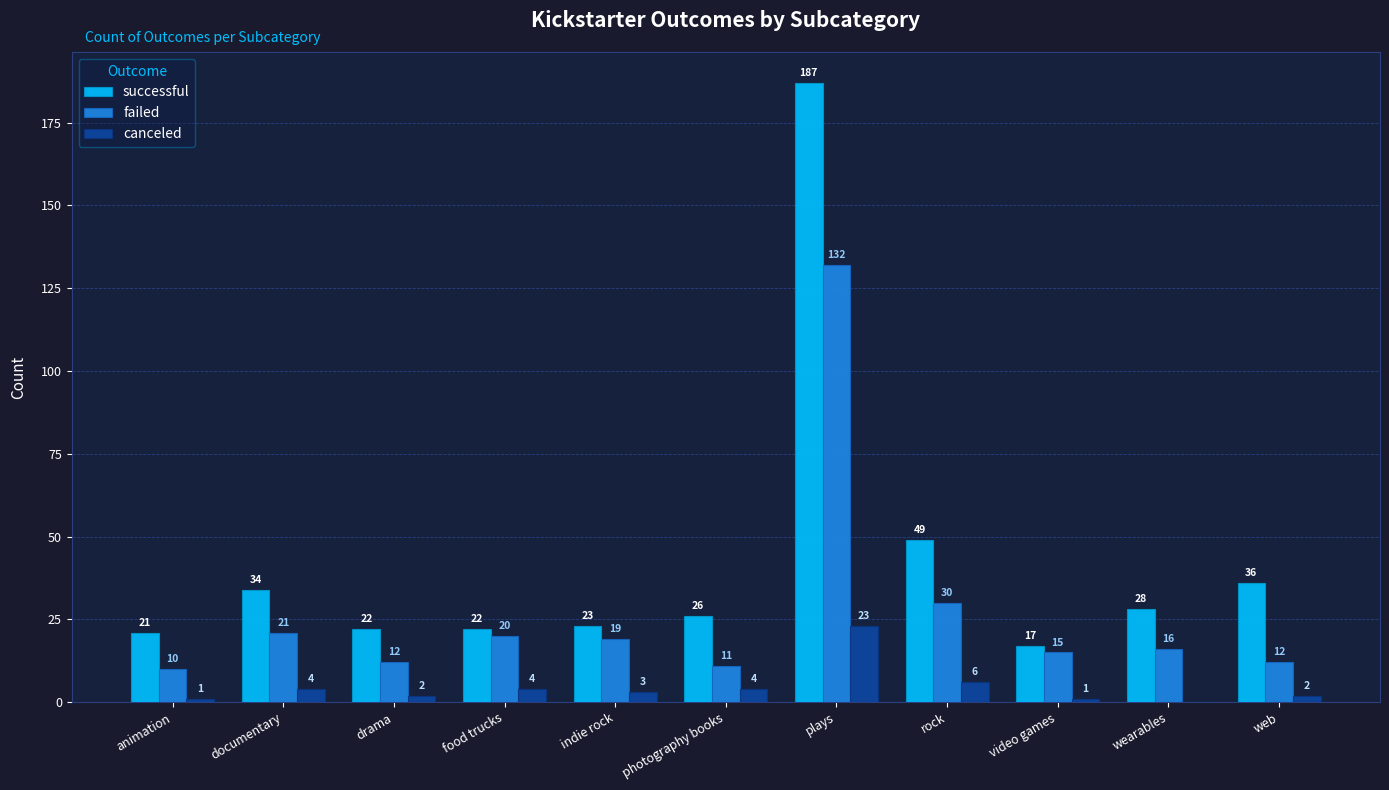

Reading right to left, extract all data points from this chart.

successful: 36	28	17	49	187	26	23	22	22	34	21
failed: 12	16	15	30	132	11	19	20	12	21	10
canceled: 2	0	1	6	23	4	3	4	2	4	1